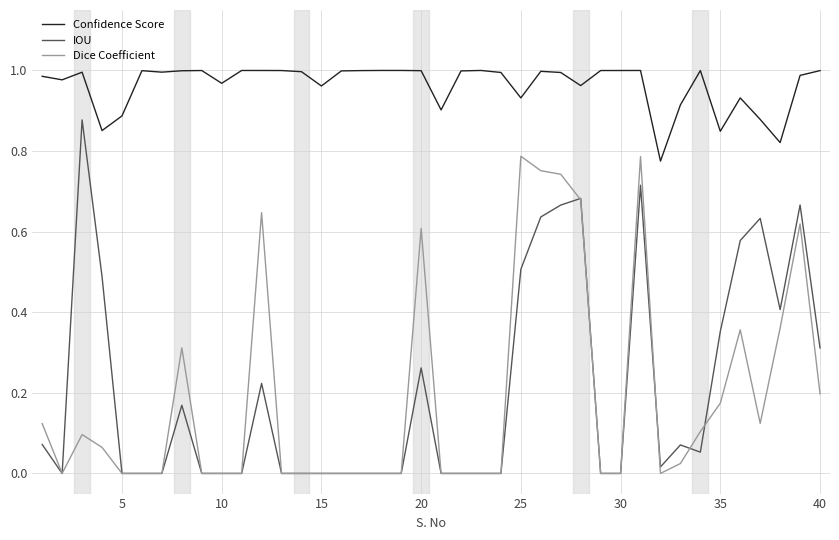

How many lines are shown in the chart?

3